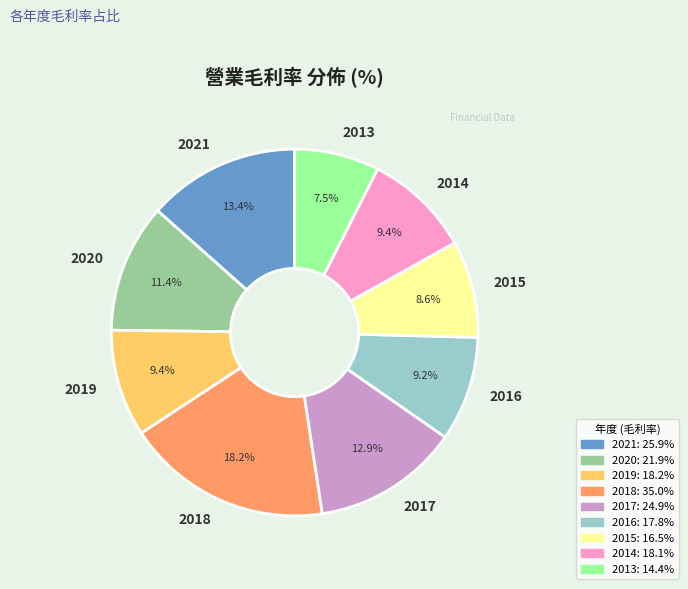

What portion of the pie excludes 2018?

81.8%